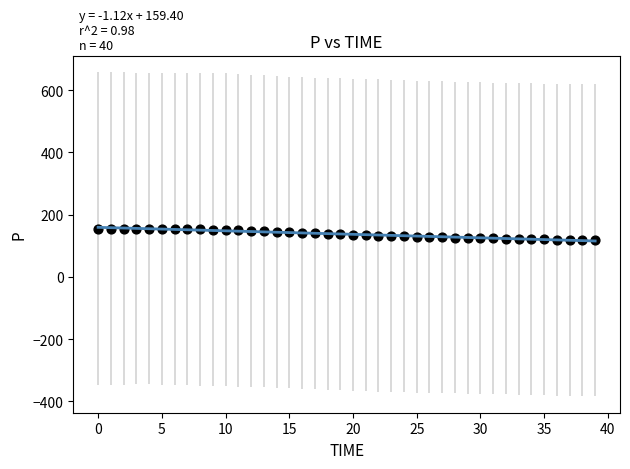

What is the range of Y values (max minus min)?

38.0